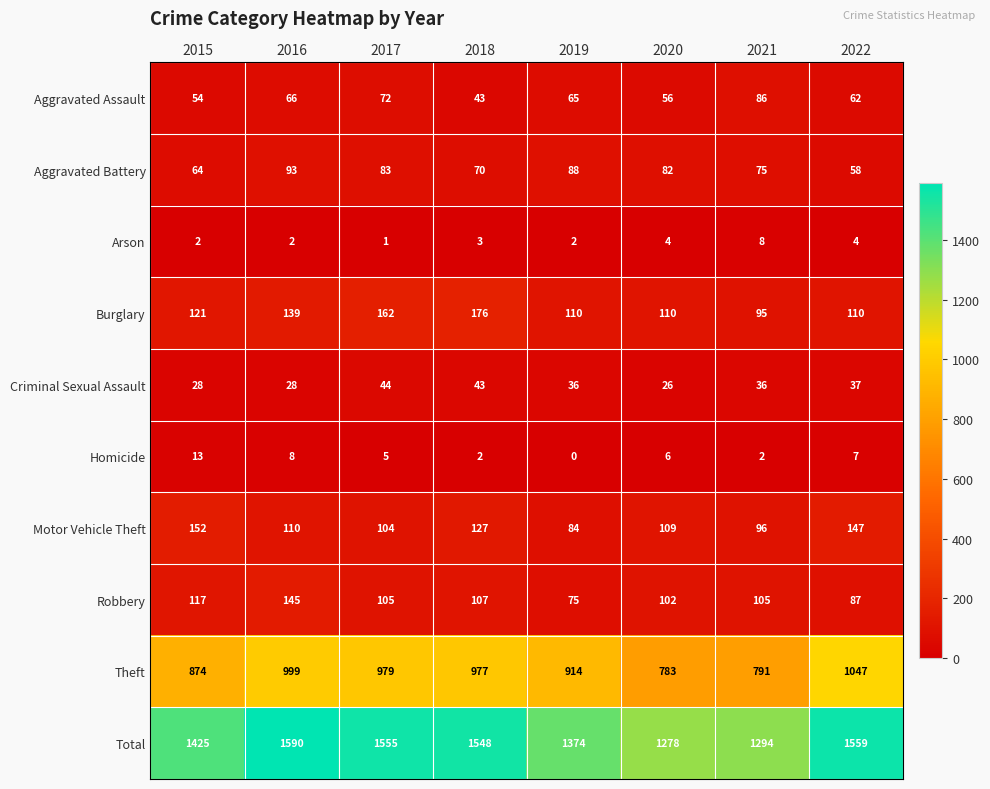

What is the average value of the Aggravated Battery series?

77